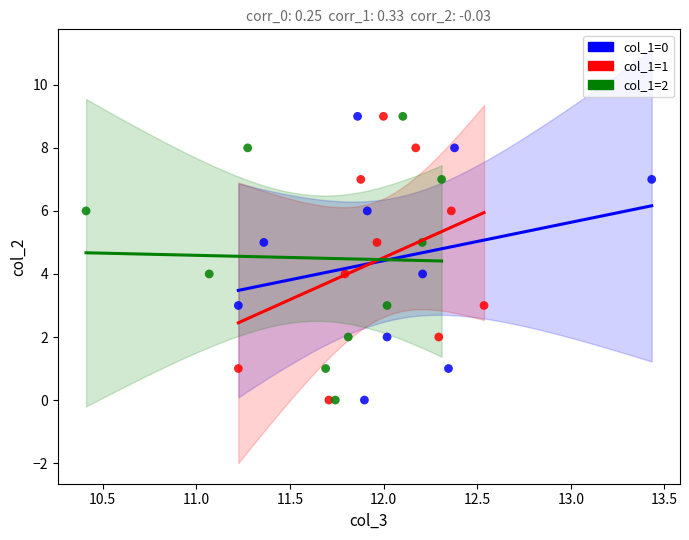

What are all the series names shown in the legend?

col_1=0, col_1=1, col_1=2